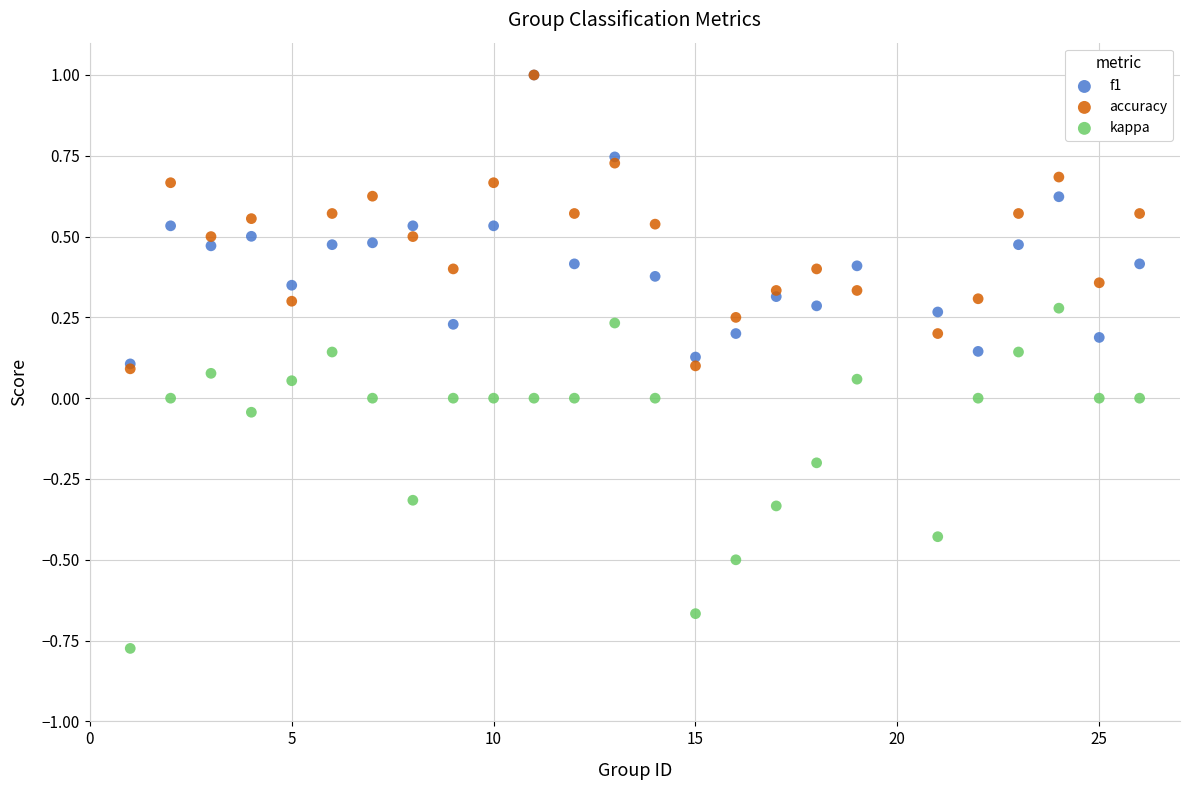

What are all the series names shown in the legend?

f1, accuracy, kappa